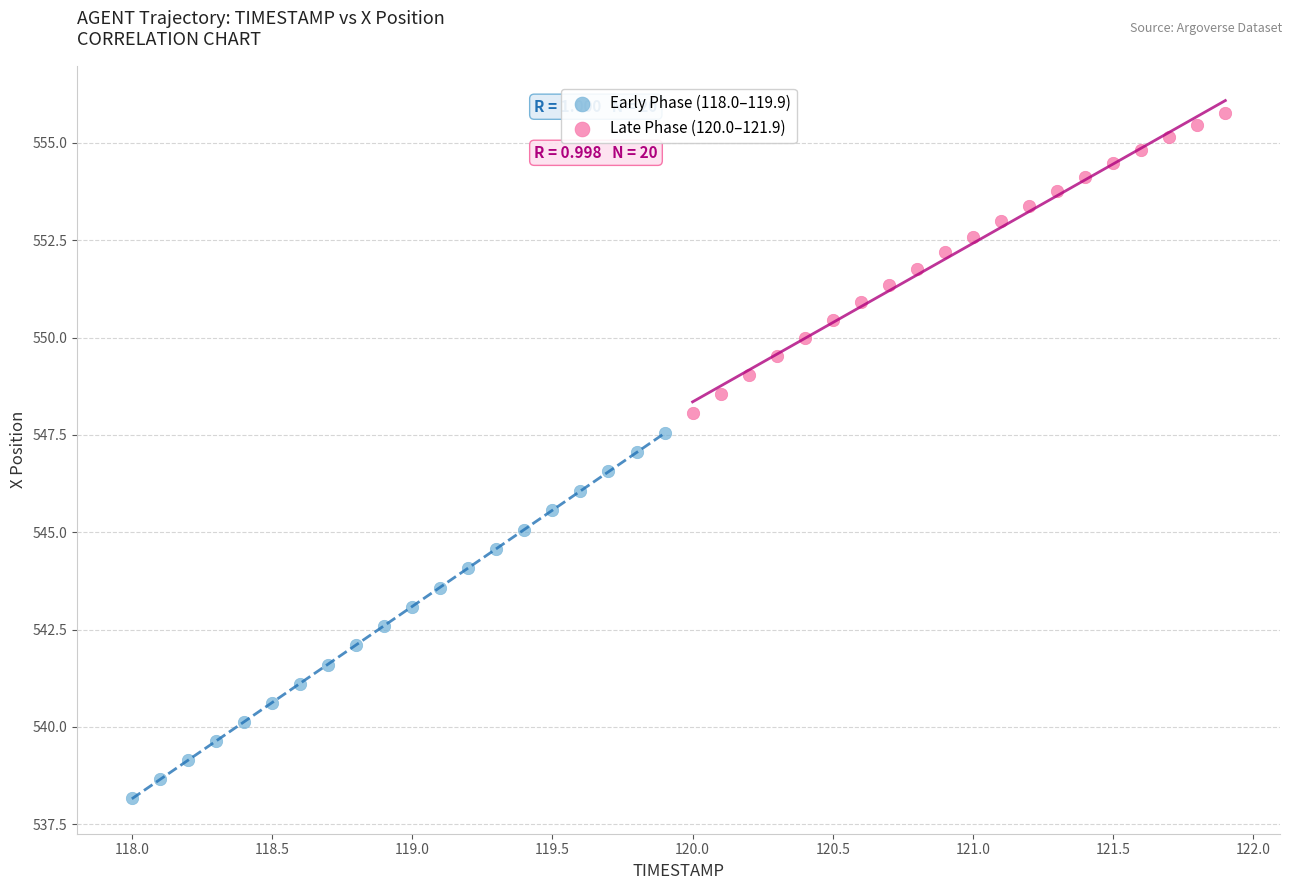

Which series reaches the minimum Y coordinate?

Early Phase (118.0–119.9)